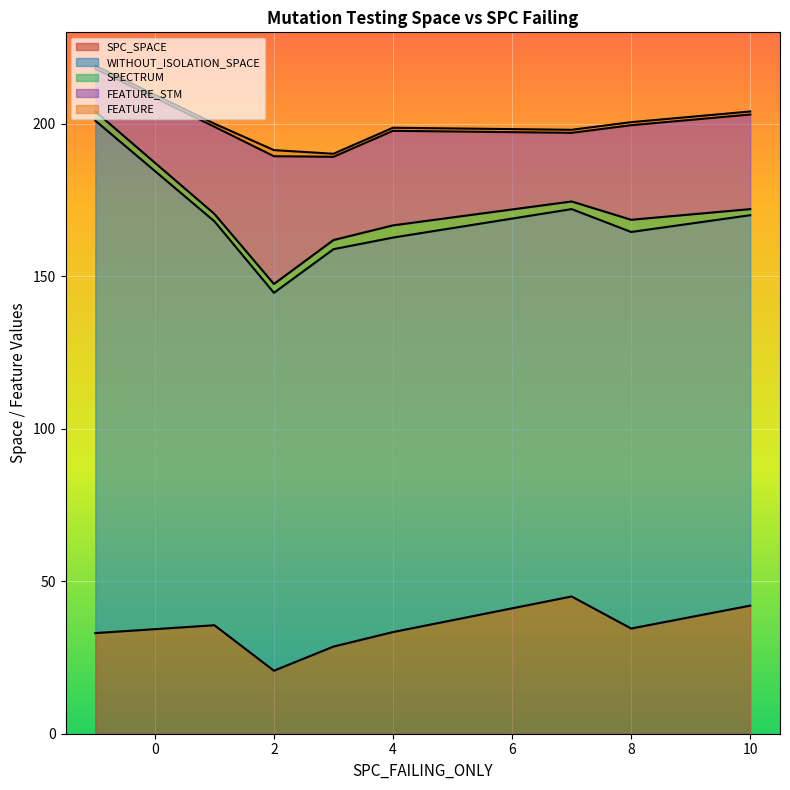

Does the chart display data point markers on the line(s)?

No